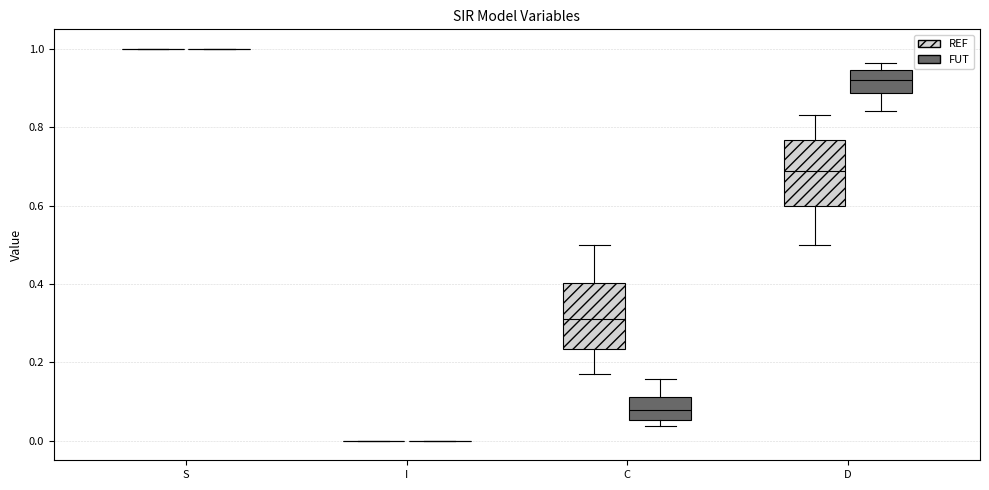

Reading left to right, read every box against the y-axis: the position of its median line, the range the box covers, and the ends of its whiskers. The values are not printed on the chart, so give them approximately, as read against the axis.

S (REF): box collapsed to a line at 1.00, whiskers 1.00 to 1.00
S (FUT): box collapsed to a line at 1.00, whiskers 1.00 to 1.00
I (REF): box collapsed to a line at 0.00, whiskers 0.00 to 0.00
I (FUT): box collapsed to a line at 0.00, whiskers 0.00 to 0.00
C (REF): median 0.32, box 0.24 to 0.40, whiskers 0.16 to 0.50
C (FUT): median 0.08, box 0.06 to 0.12, whiskers 0.04 to 0.16
D (REF): median 0.68, box 0.60 to 0.76, whiskers 0.50 to 0.84
D (FUT): median 0.92, box 0.88 to 0.94, whiskers 0.84 to 0.96